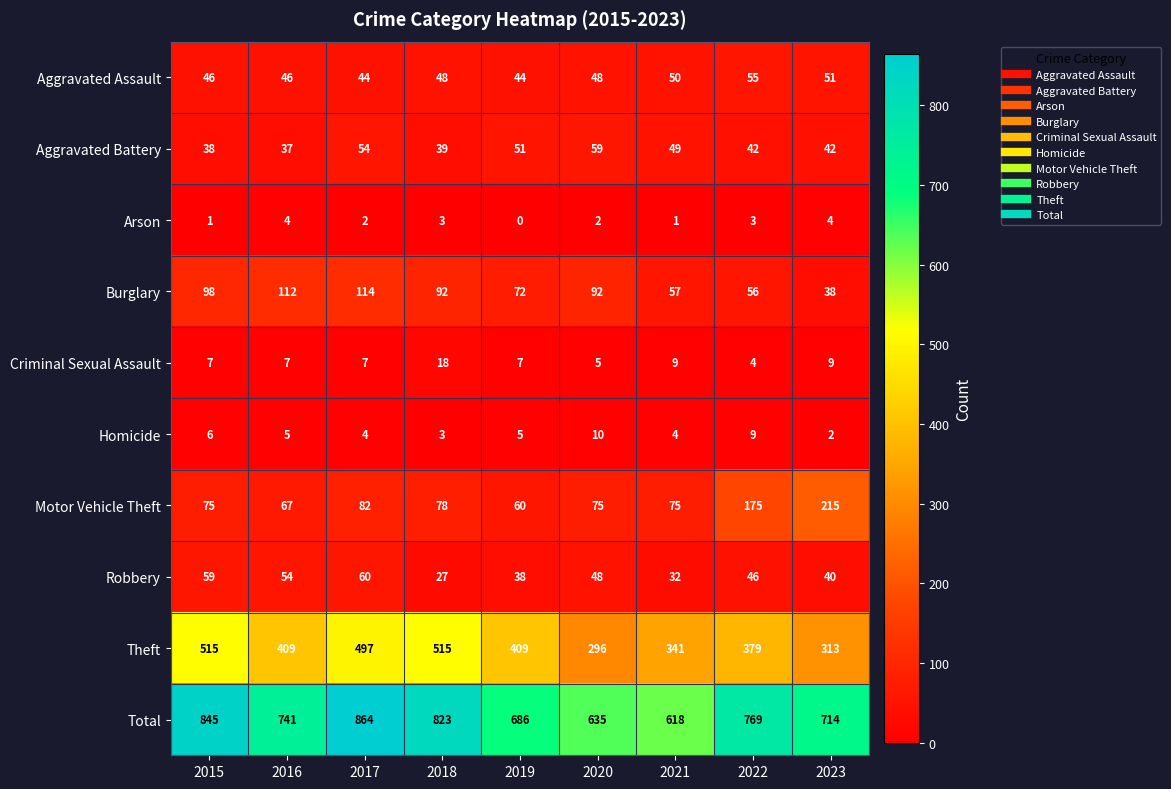

What is the difference between the Aggravated Assault values at 2015 and 2021?

4